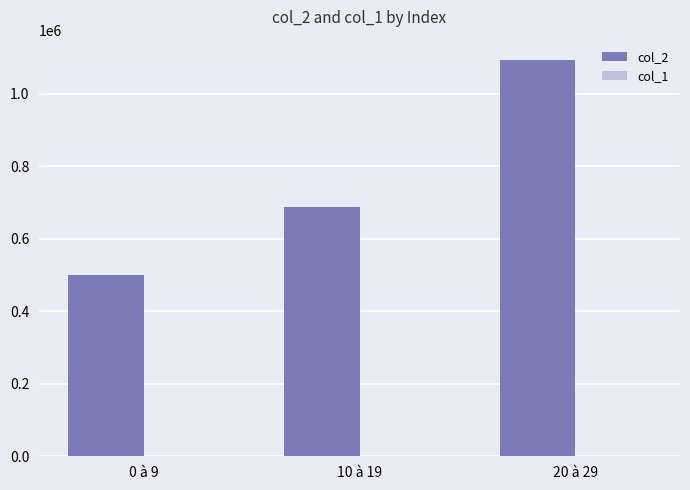

Which series has the largest total across all categories?

col_2